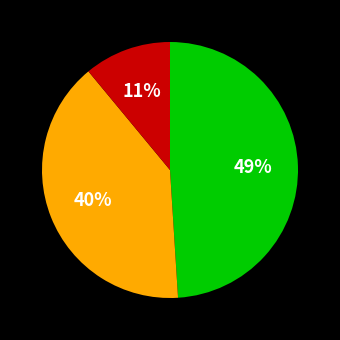

To the nearest percent, what is the average slice percentage?

33%